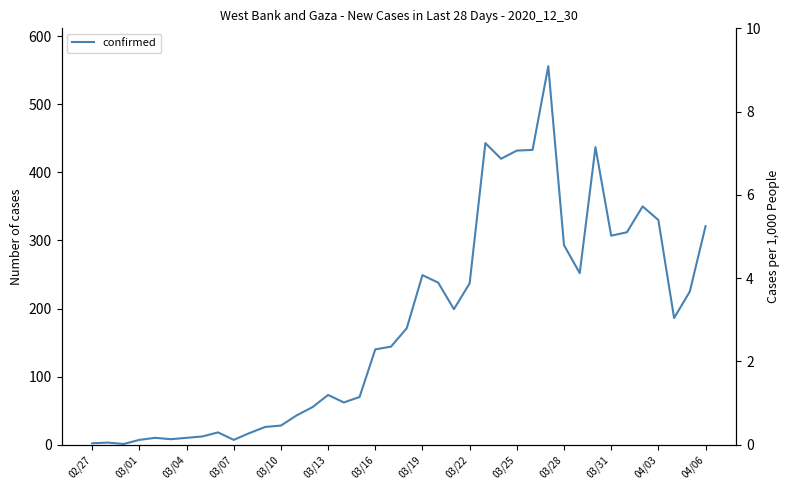

What is the greatest value displayed?

556